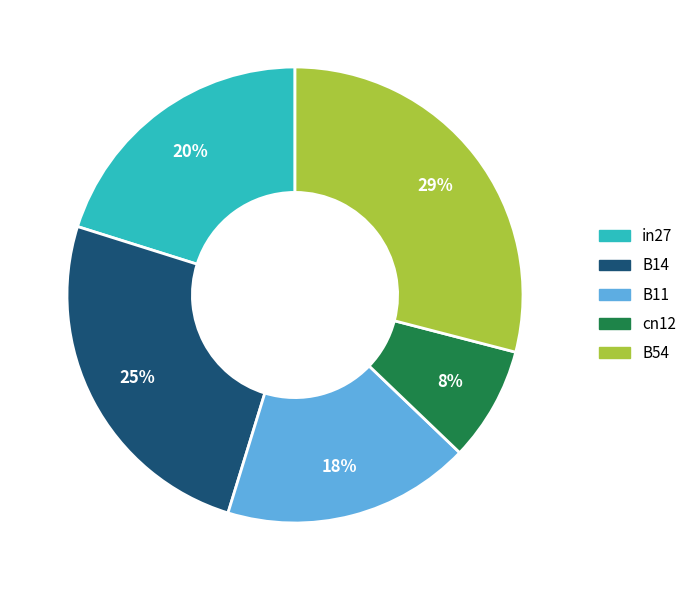

Which has a higher value, in27 or B54?

B54